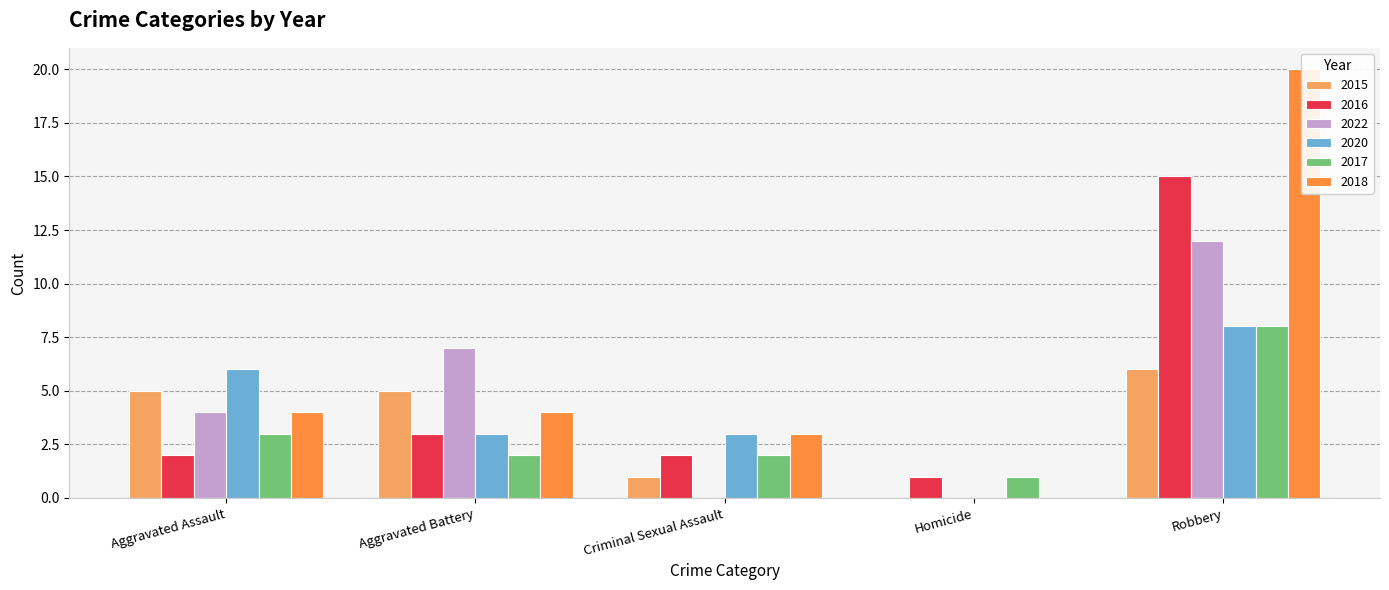

What is the difference between the maximum and second lowest values in the 2015 series?

5